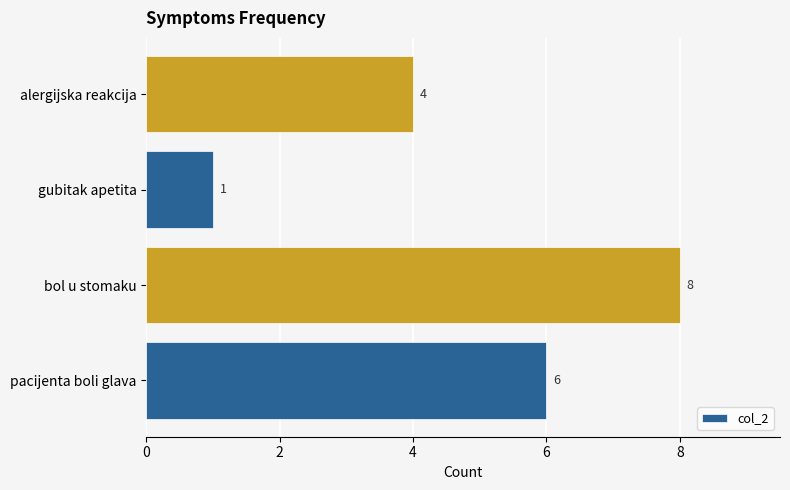

Between bol u stomaku and gubitak apetita, which is larger?

bol u stomaku